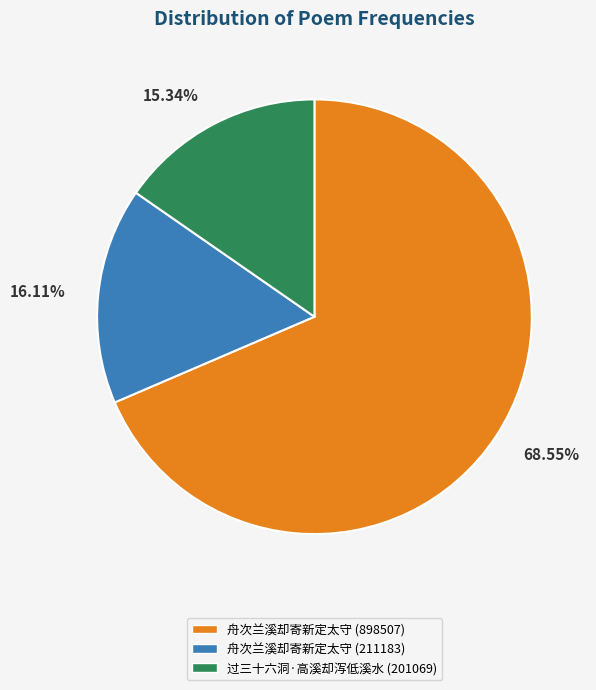

What is the total percentage of 舟次兰溪却寄新定太守 (211183) and 舟次兰溪却寄新定太守 (898507)?

84.7%